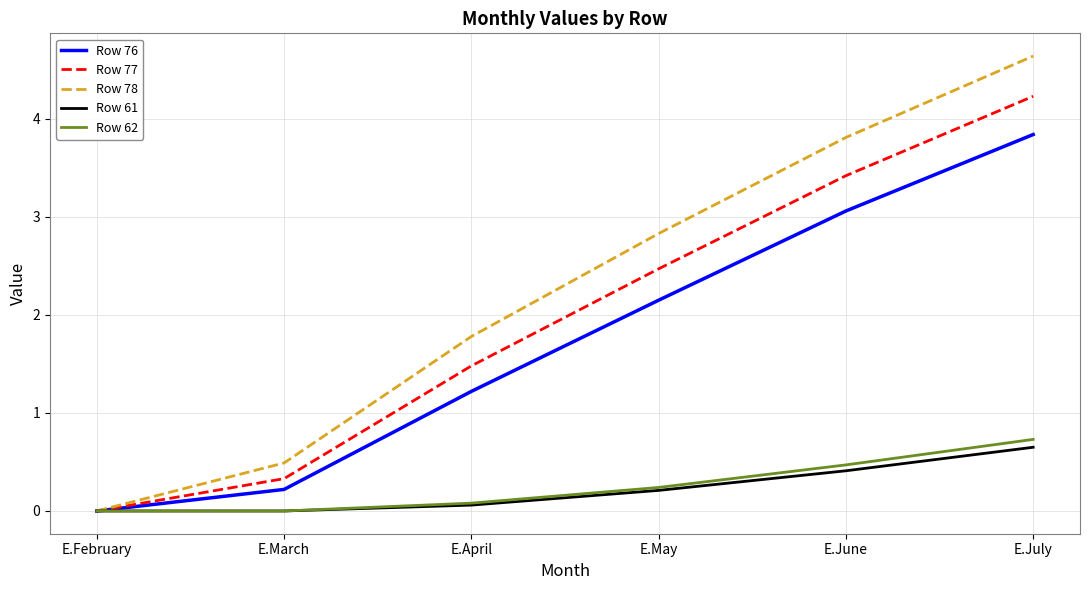

Where is Row 78 nearest to the value 2?

E.April